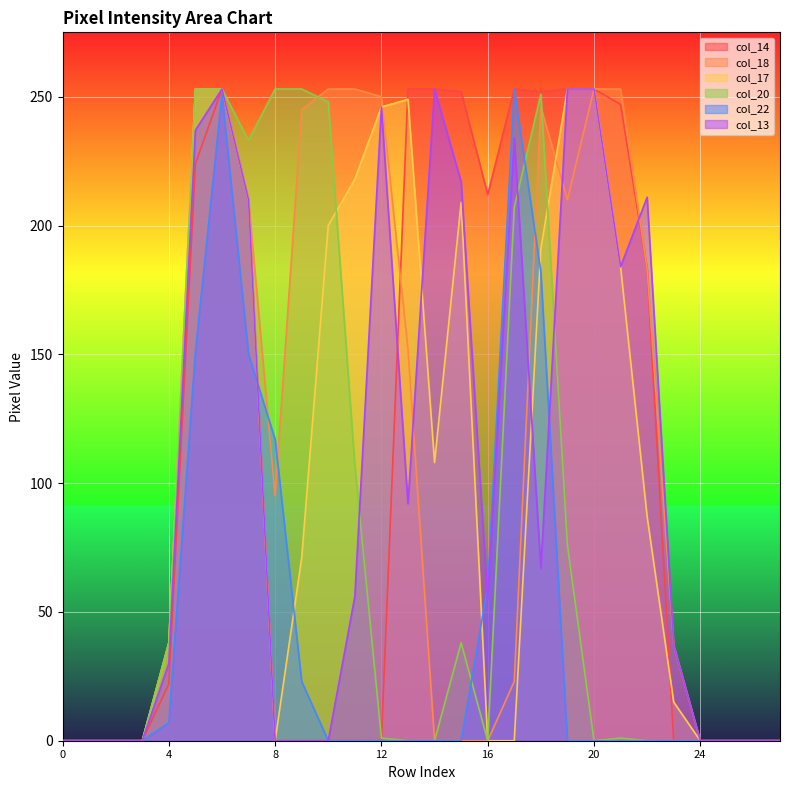

What is the sum of all col_14 values?

3120